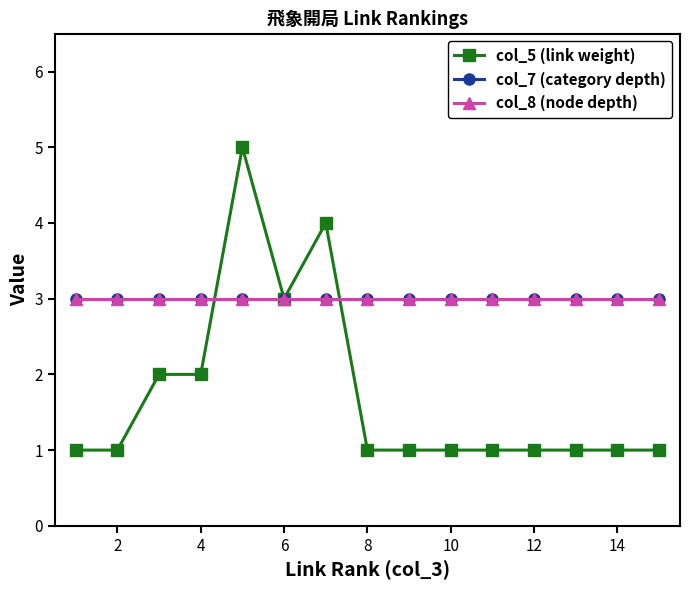

List the series in order of their peak value, lowest first.

col_7 (category depth), col_8 (node depth), col_5 (link weight)